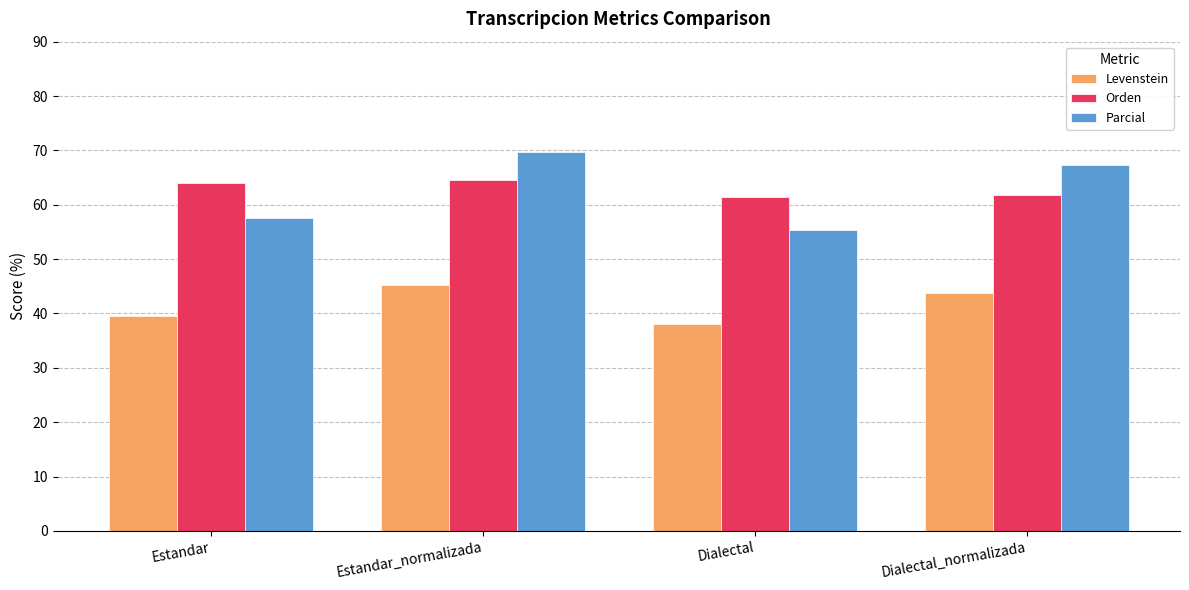

How many distinct data groups are displayed?

3